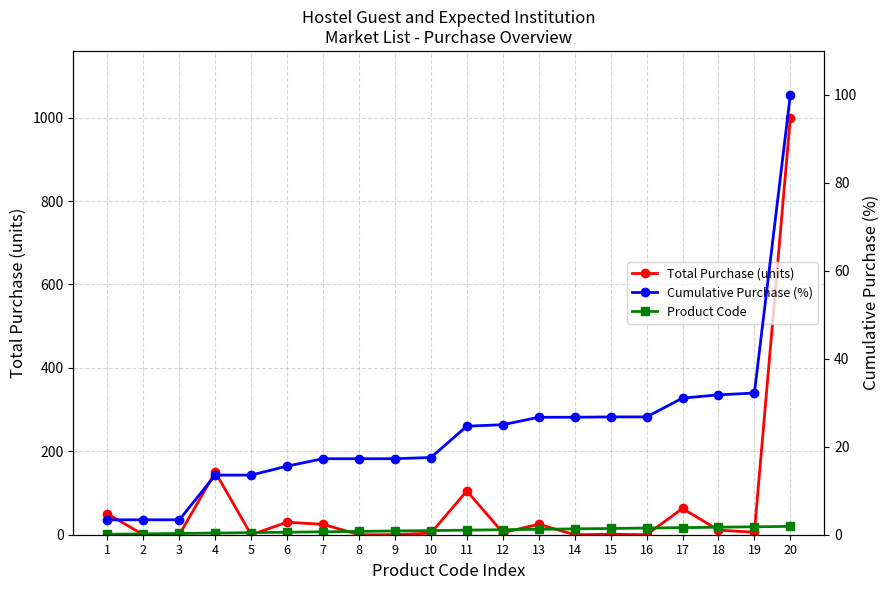

Is this an area chart (filled region under the line)?

No